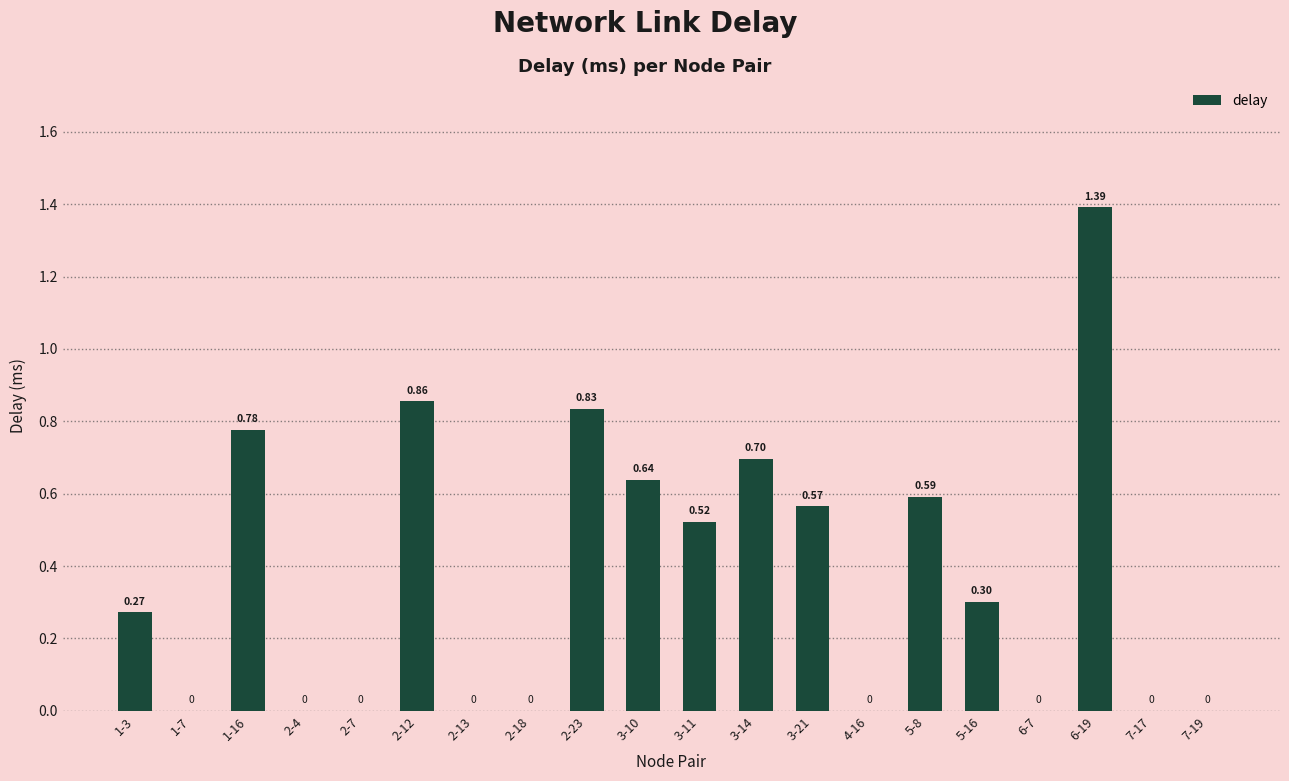

What is the sum of the values at 2-7 and 3-14?

0.7